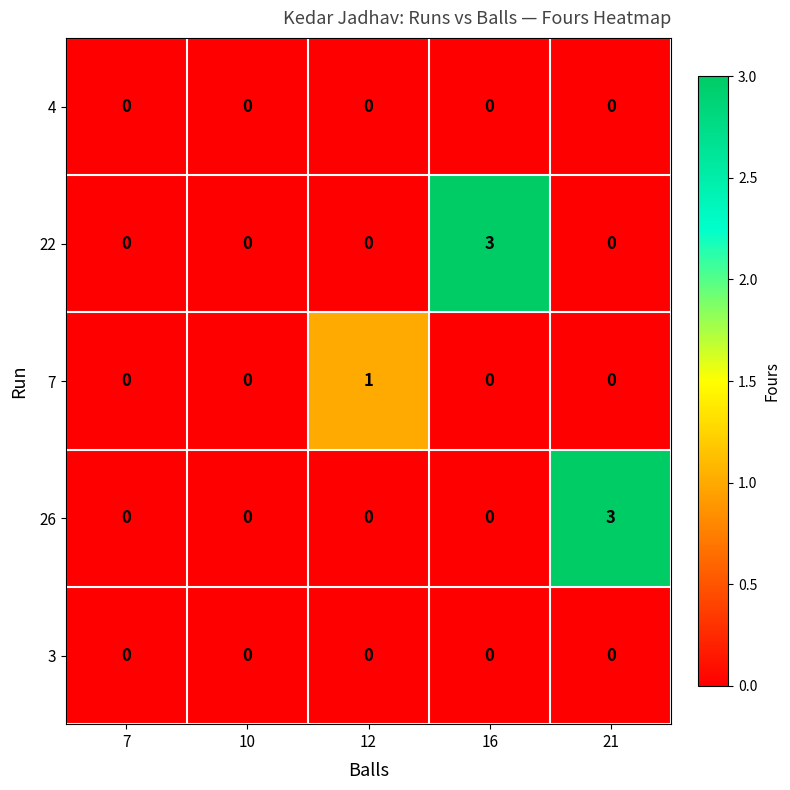

What is the maximum value for 22?

3